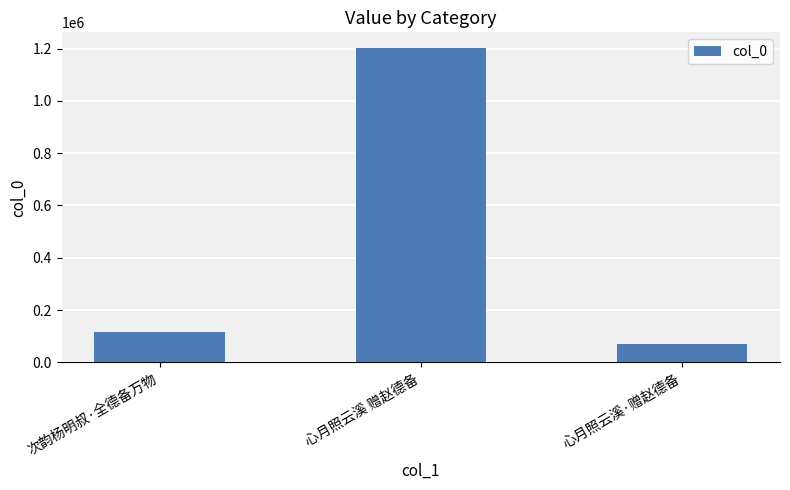

Rank the categories by value from lowest to highest.

心月照云溪·赠赵德备, 次韵杨明叔·全德备万物, 心月照云溪 赠赵德备